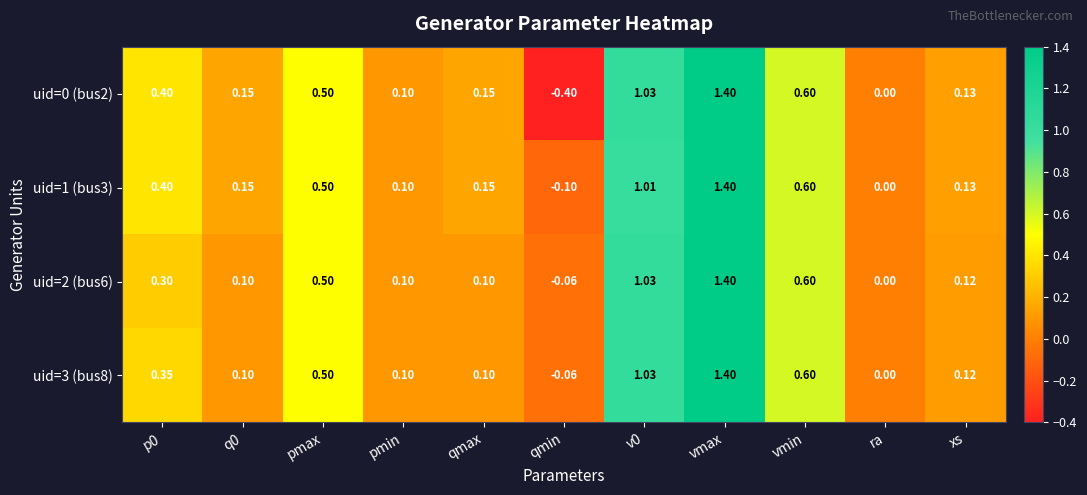

Where is uid=1 (bus3) nearest to the value 0?

ra